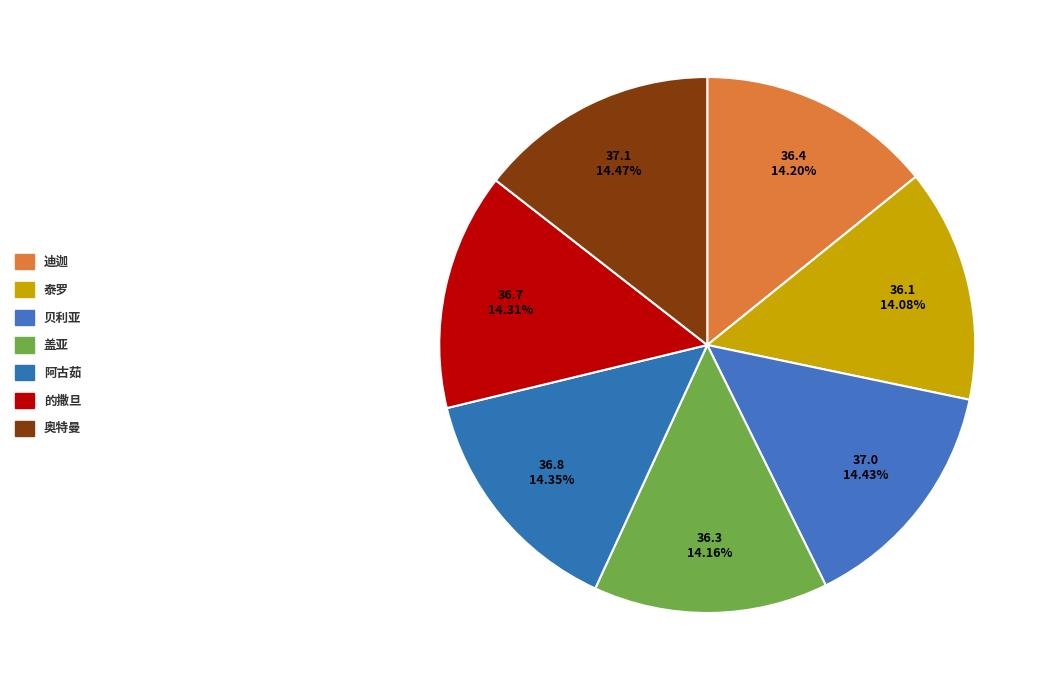

Rank the categories by value from highest to lowest.

奥特曼, 贝利亚, 阿古茹, 的撒旦, 迪迦, 盖亚, 泰罗